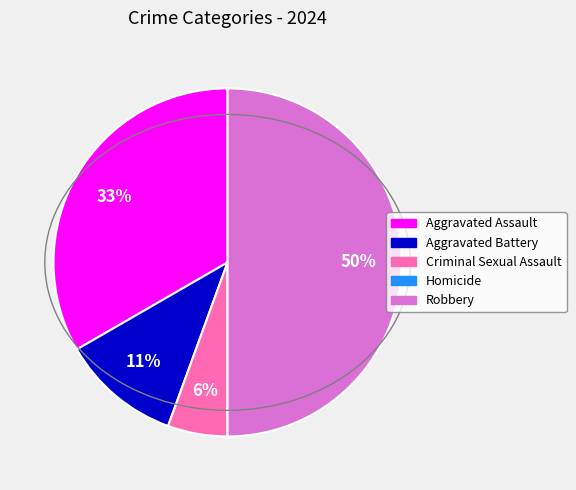

Is it true that Aggravated Assault is 23% of the pie?

False